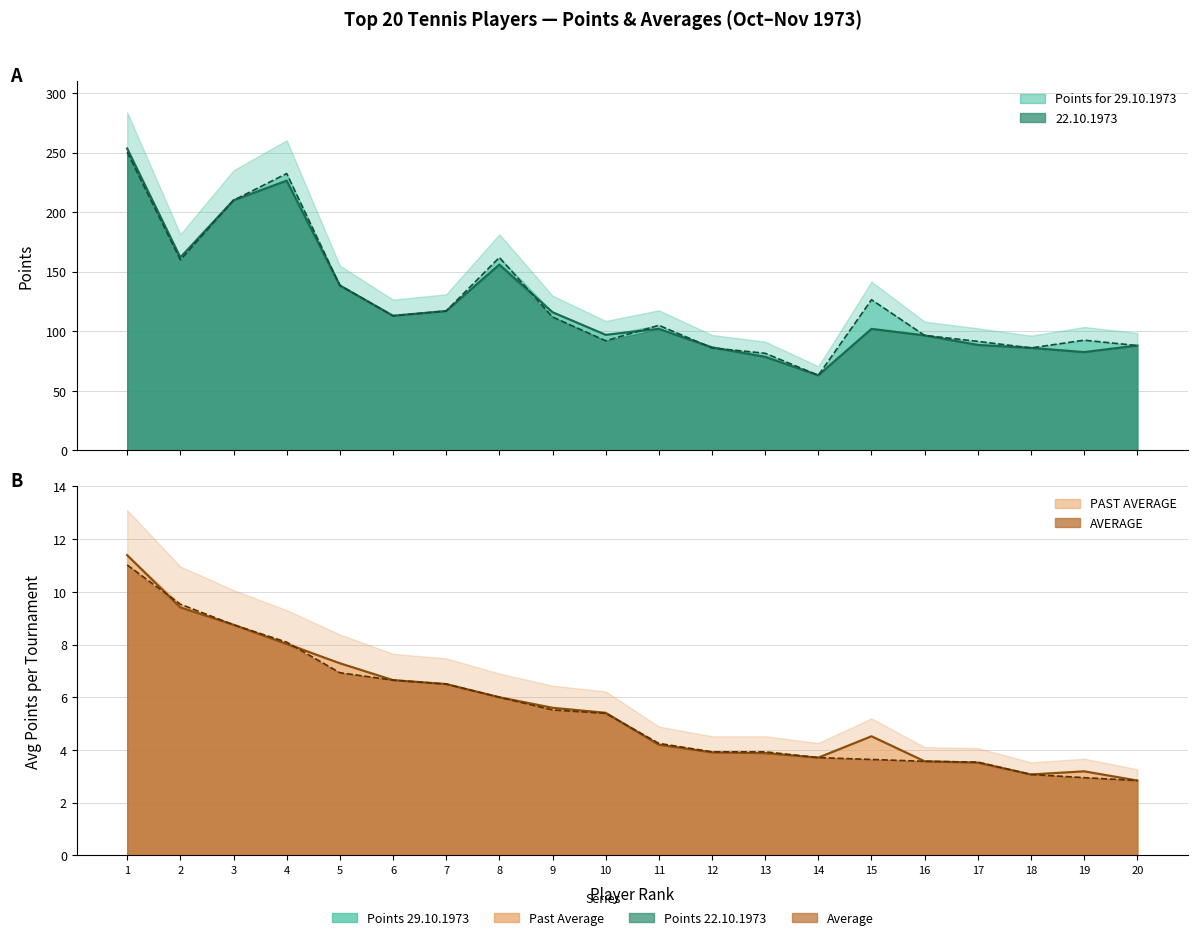

The AVERAGE series shows 6.7 at 6. True or false?

True